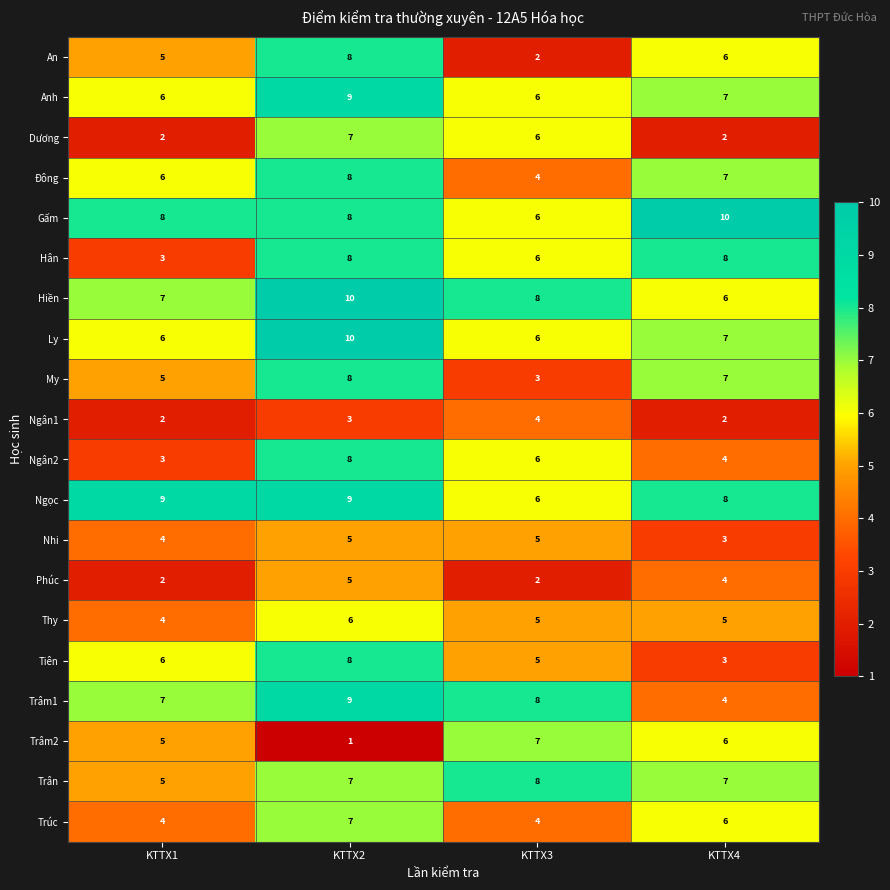

What is the sum of all Hân values?

25